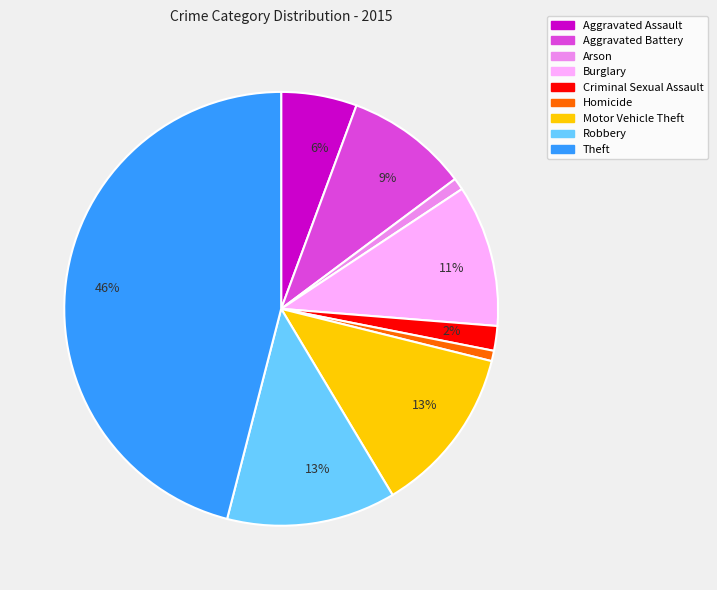

Does any single category account for the majority?

No